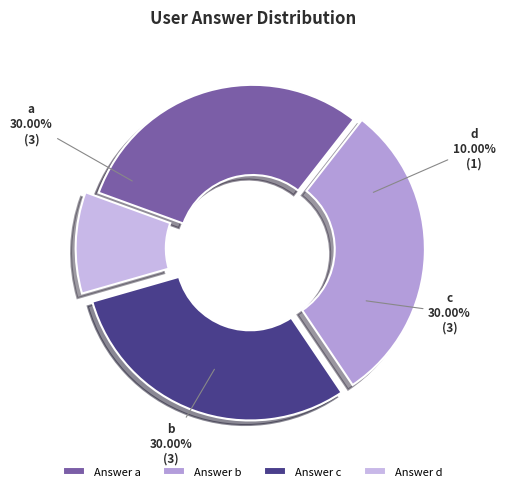

Does any single category account for the majority?

No